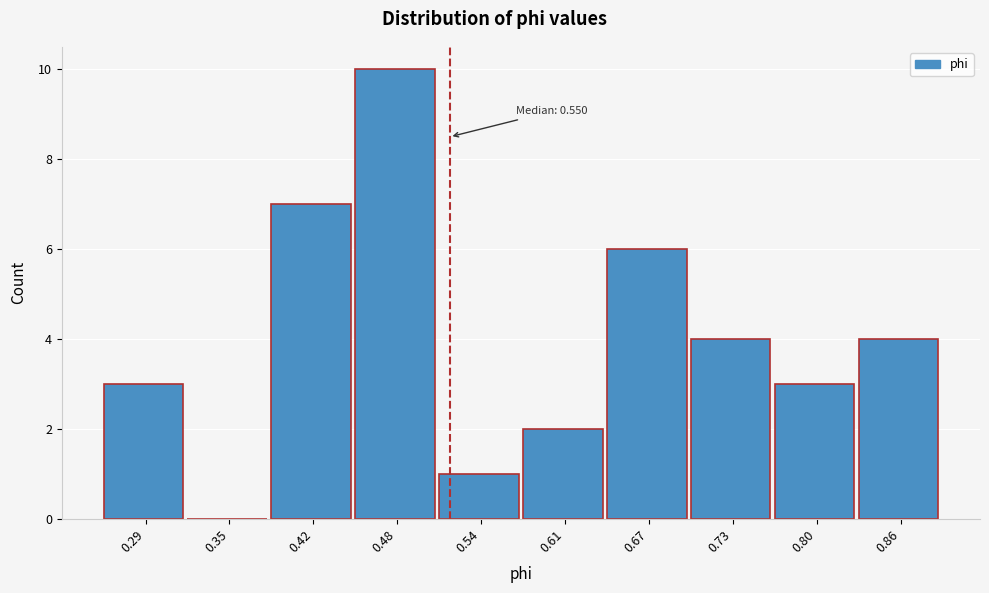

Reading left to right, list all the values displayed in this chart.

0.29=3	0.35=0	0.42=7	0.48=10	0.54=1	0.61=2	0.67=6	0.73=4	0.80=3	0.86=4